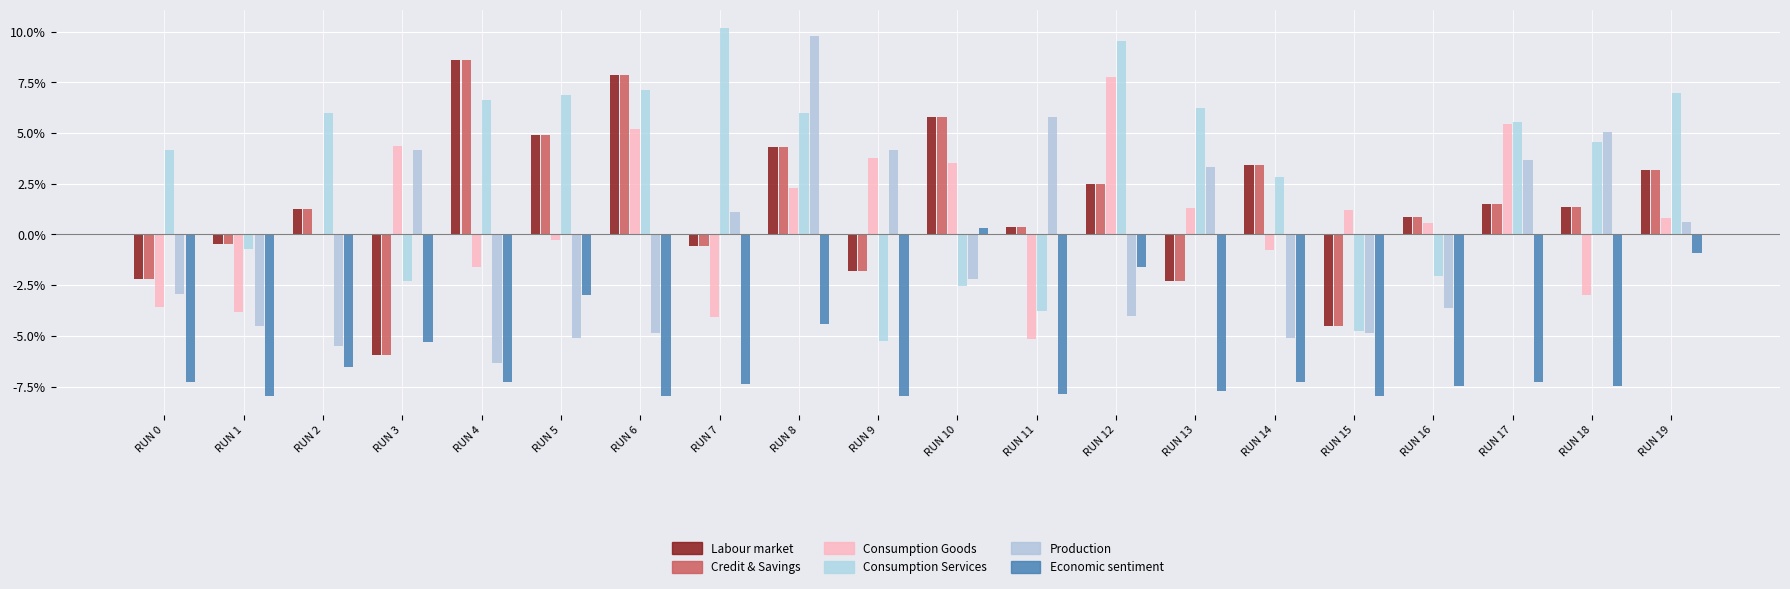

Count the number of data series in this chart.

6